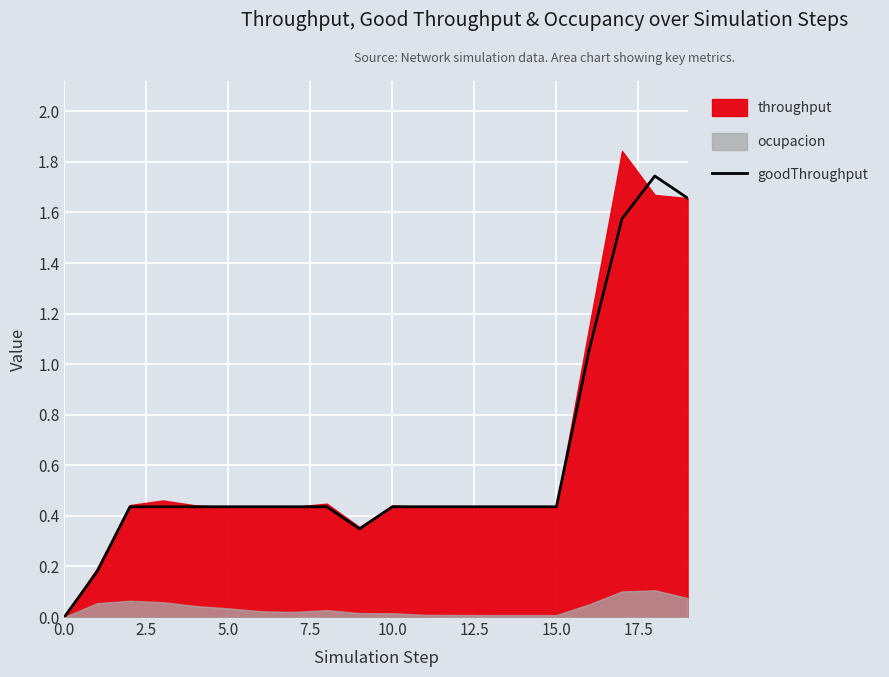

How many positive values are there?

19